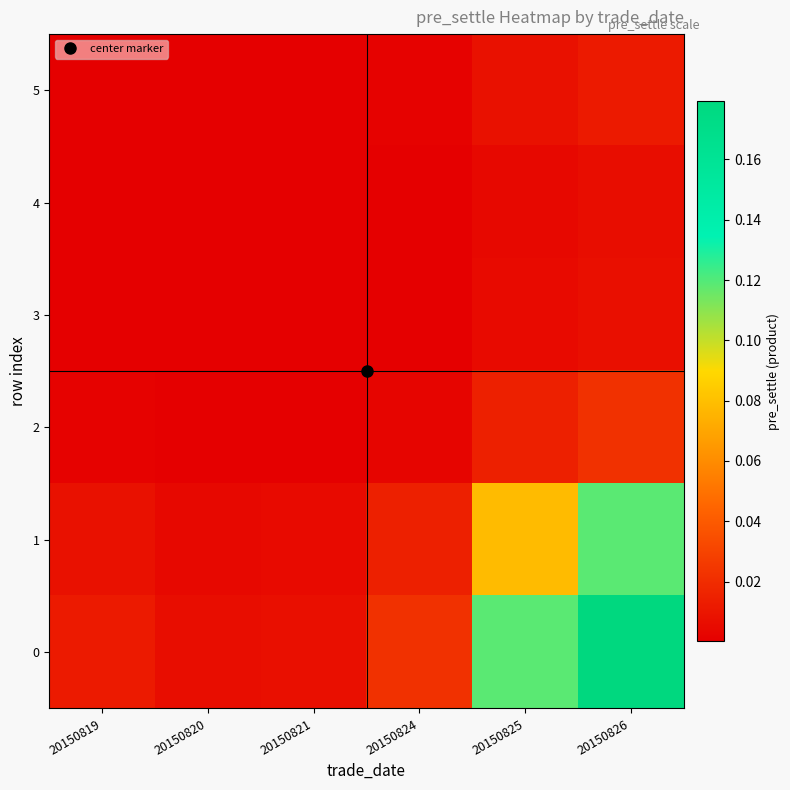

Which has a higher value, 20150824 or 20150826?

20150826